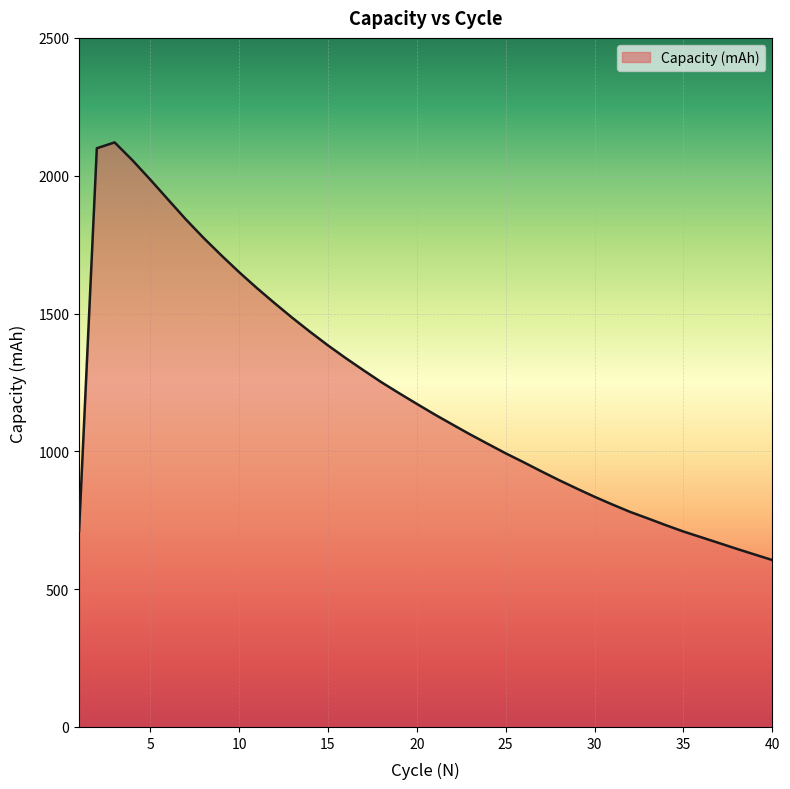

What is the difference between the maximum and minimum values?

1515.2